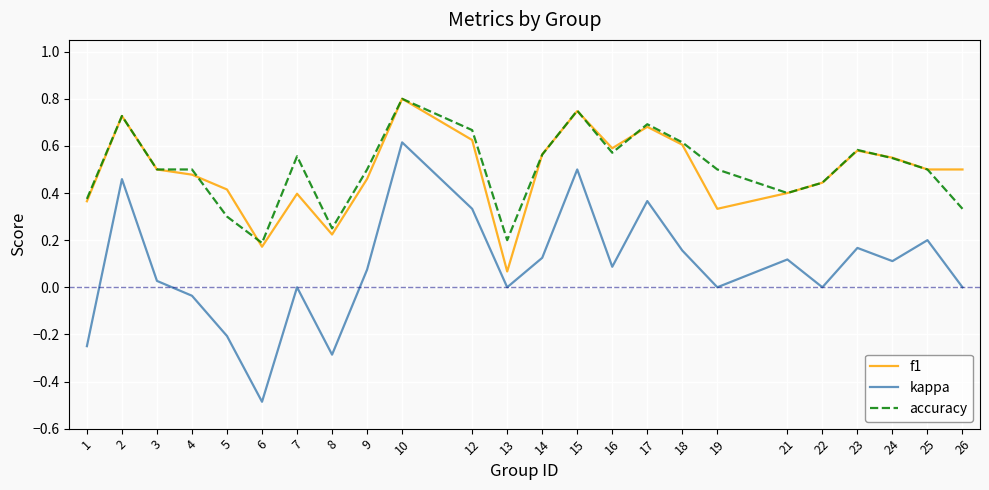

Is it true that accuracy equals 1.0 at 18?

False